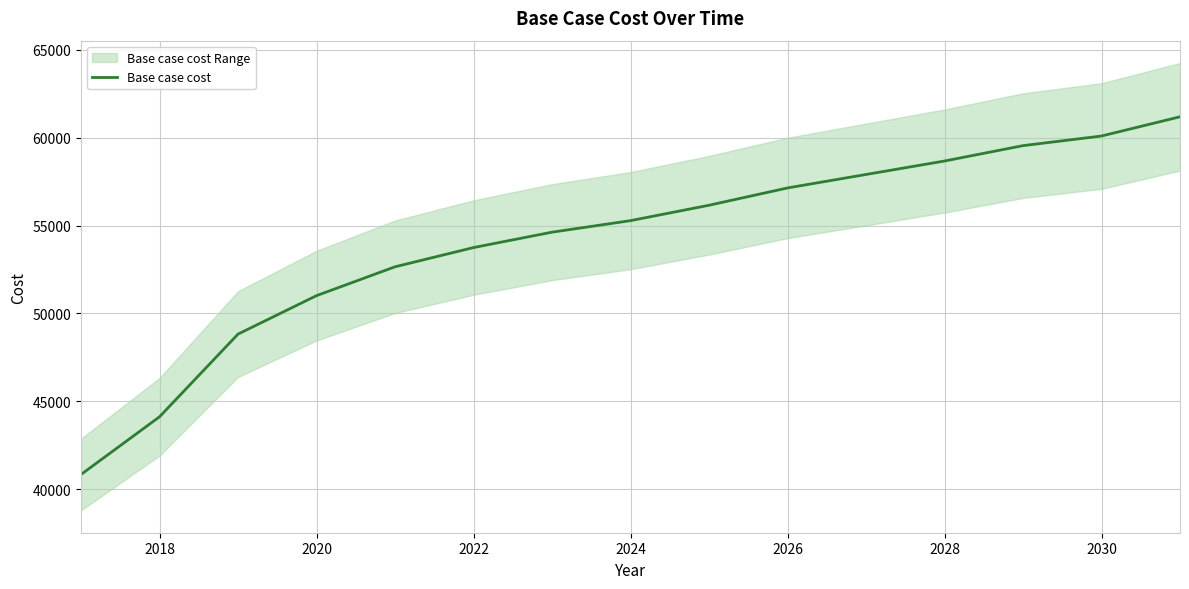

What is the minimum value for Base case cost?

40834.5